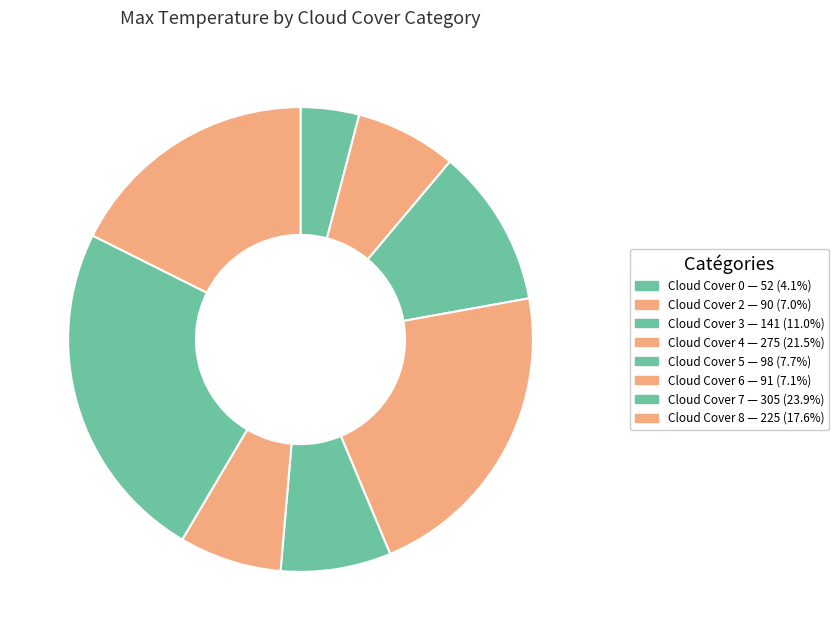

How many segments does this pie chart have?

8